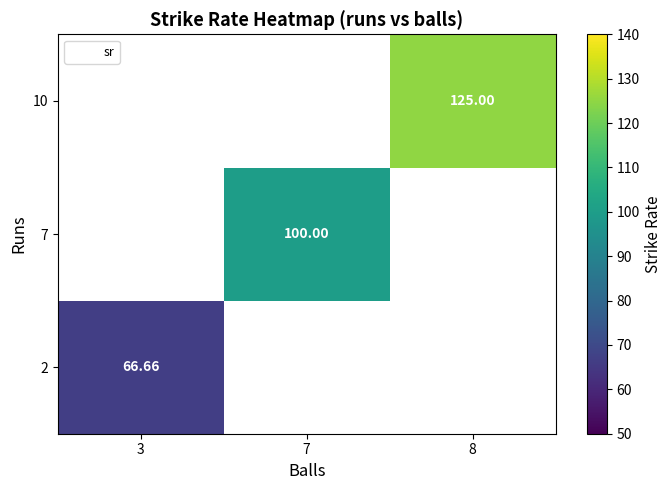

What is the minimum value shown in the chart?

66.7